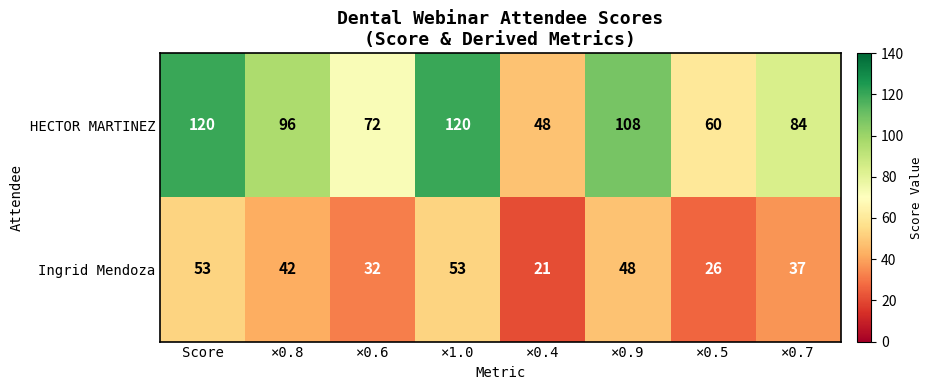

At how many categories does at least one series exceed 35?

8